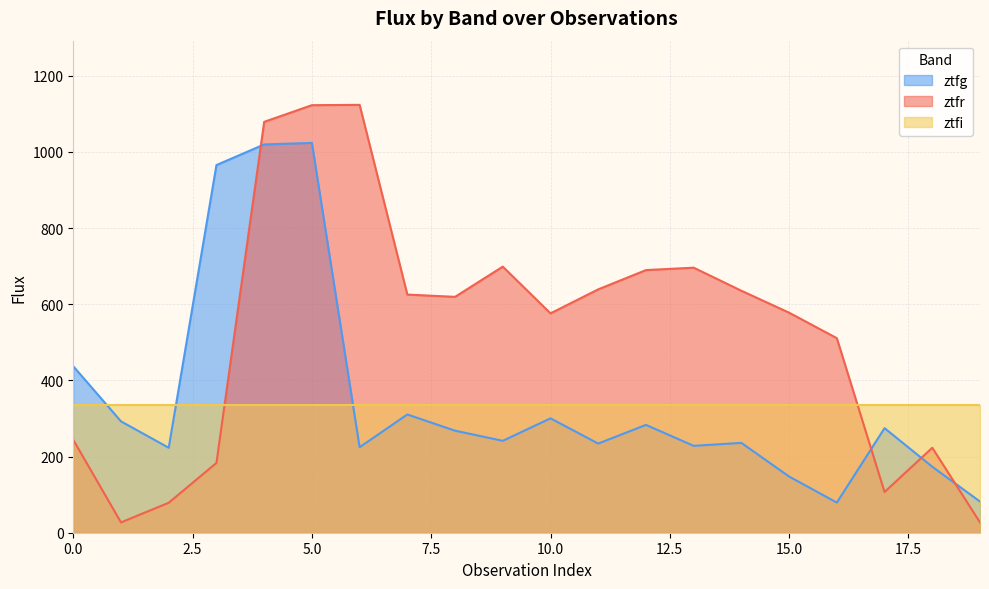

Does the chart have visible grid lines?

Yes